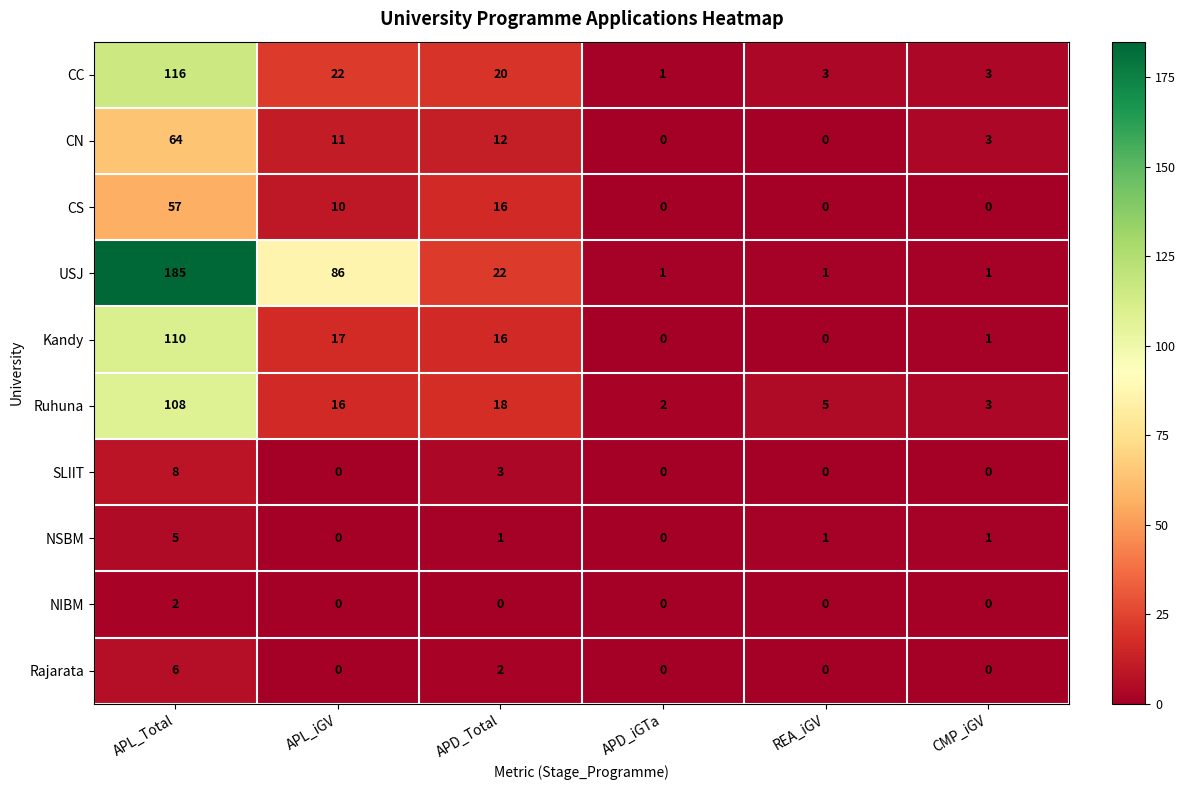

Rank the series by their maximum value, from highest to lowest.

USJ, CC, Kandy, Ruhuna, CN, CS, SLIIT, Rajarata, NSBM, NIBM